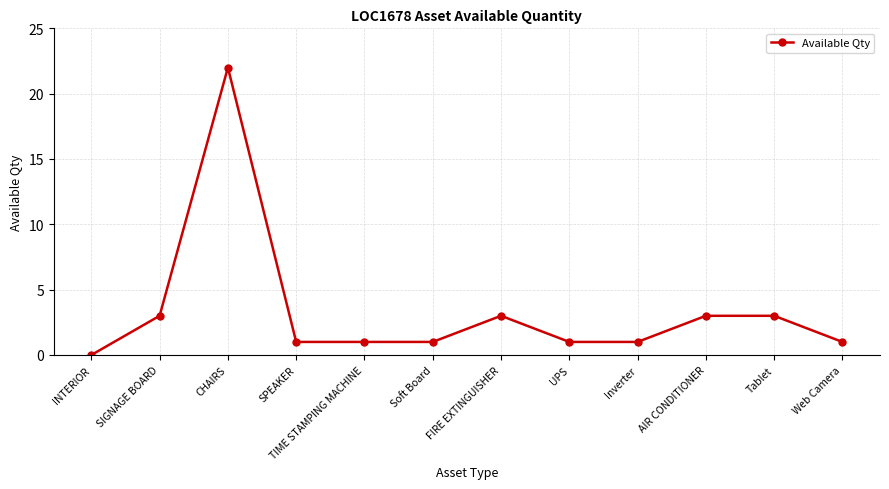

Is this an area chart (filled region under the line)?

No